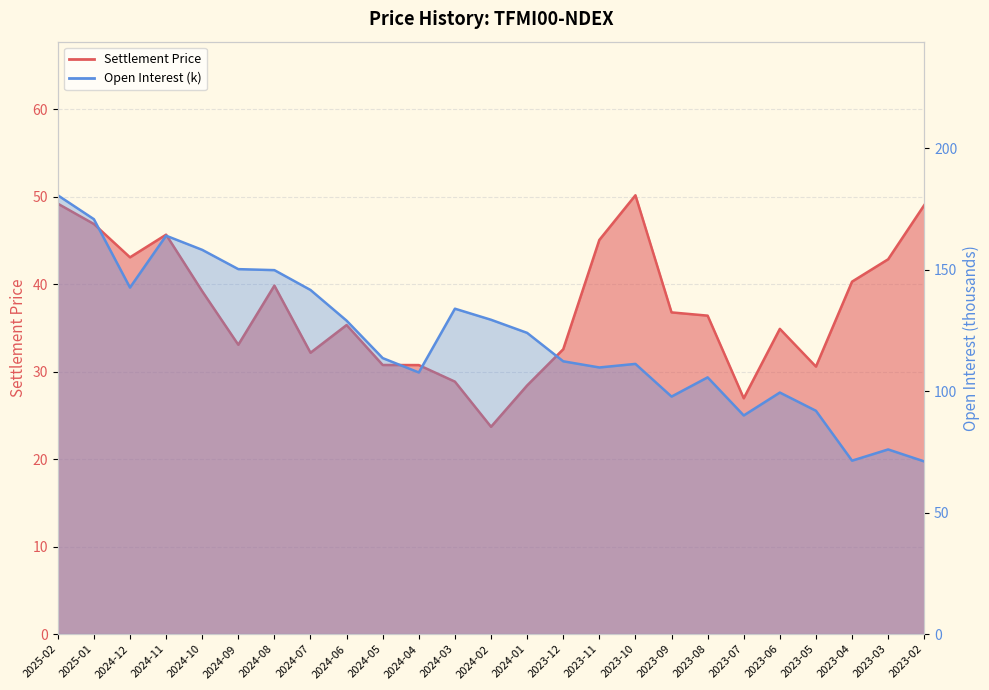

The value of Settlement Price at 2025-02 is 70.6. True or false?

False